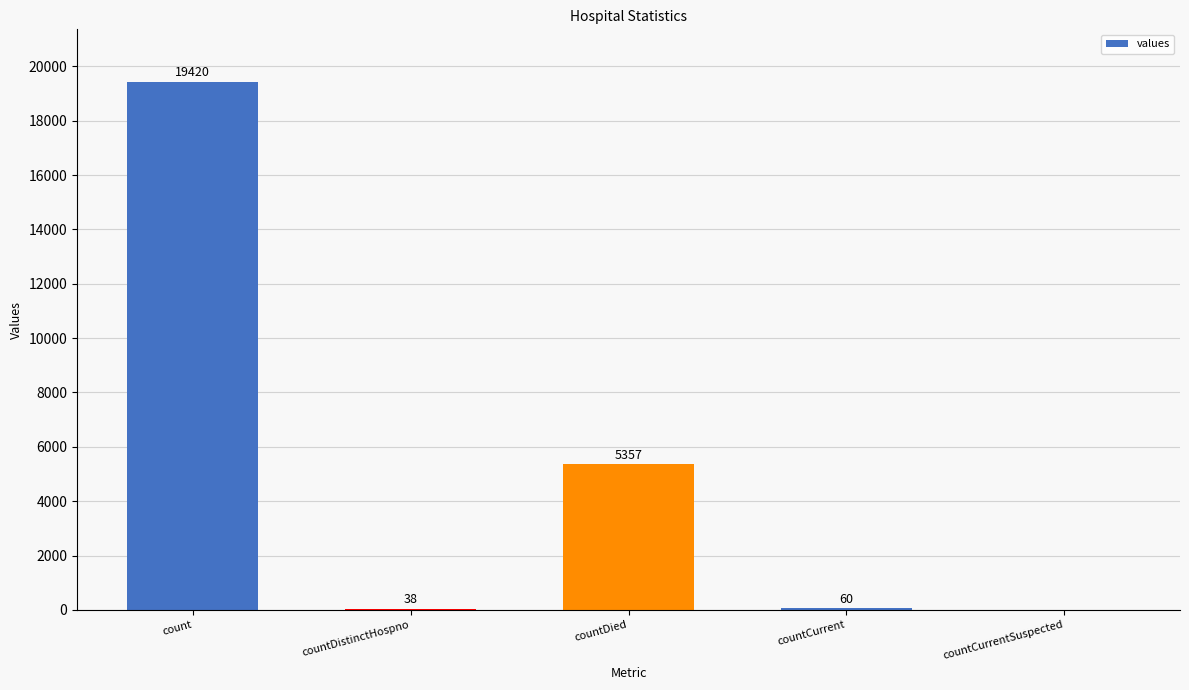

Reading left to right, extract all data points from this chart.

19420	38	5357	60	0